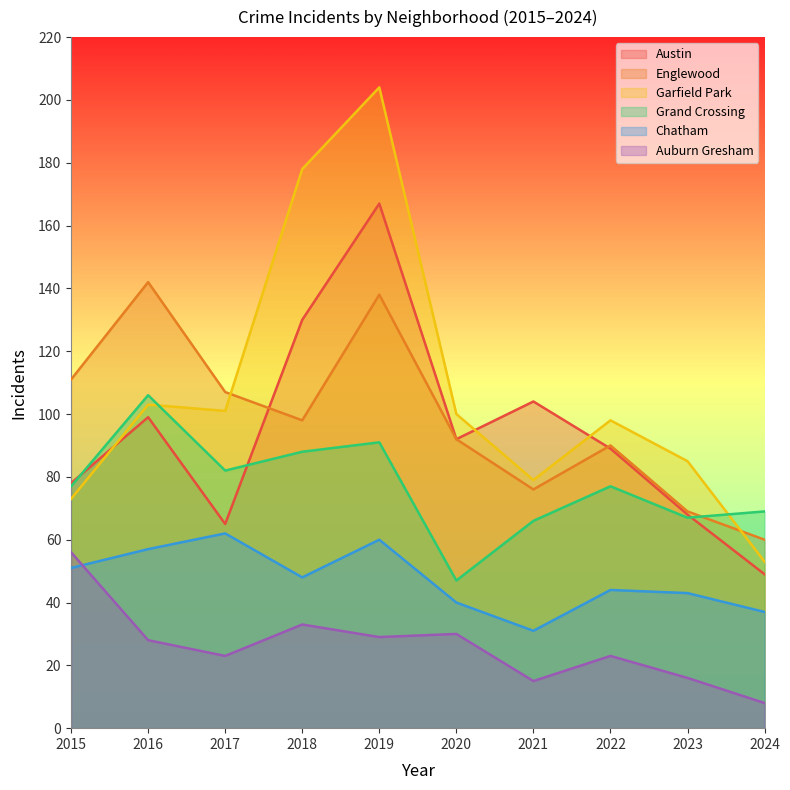

True or false: Grand Crossing has more than 2 points higher than both neighbors.

True